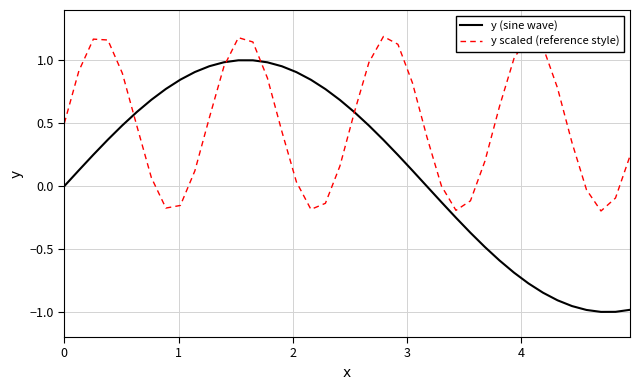

At how many categories does at least one series exceed 0?

35